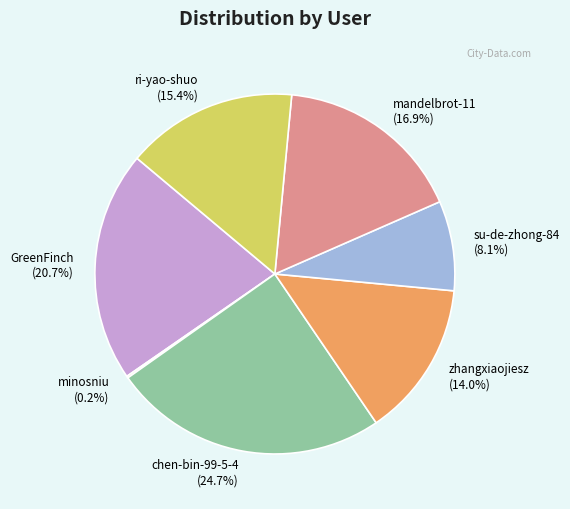

Does any single category account for the majority?

No